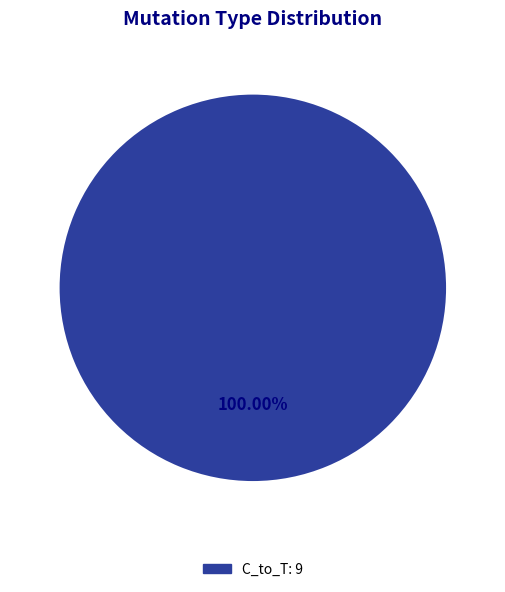

Count the number of slices in the pie.

1